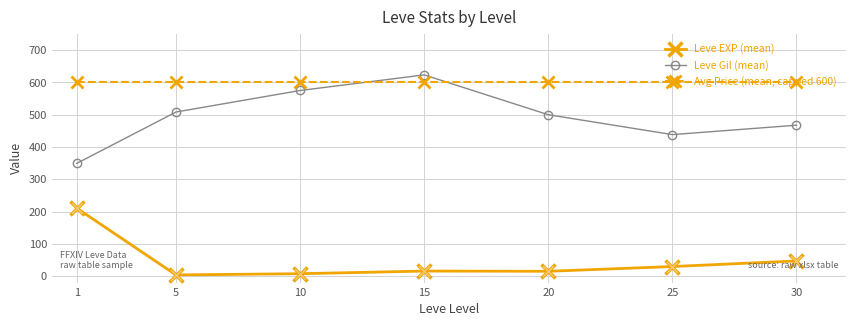

Which series has the largest total across all categories?

Avg Price (mean, capped 600)